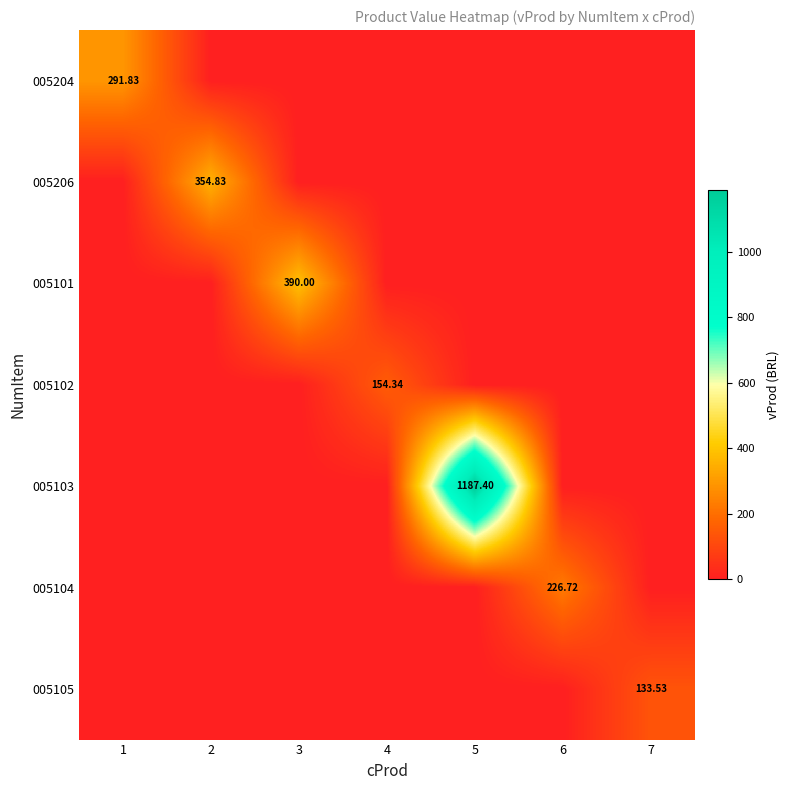

The value of 005103 at 1 is 0.0. True or false?

True